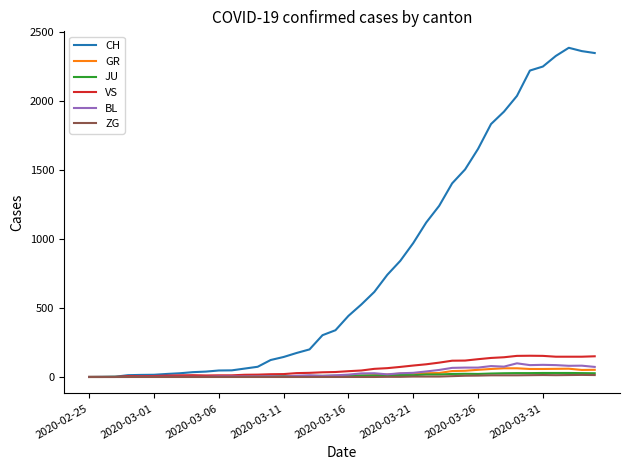

Which series has the largest total across all categories?

CH